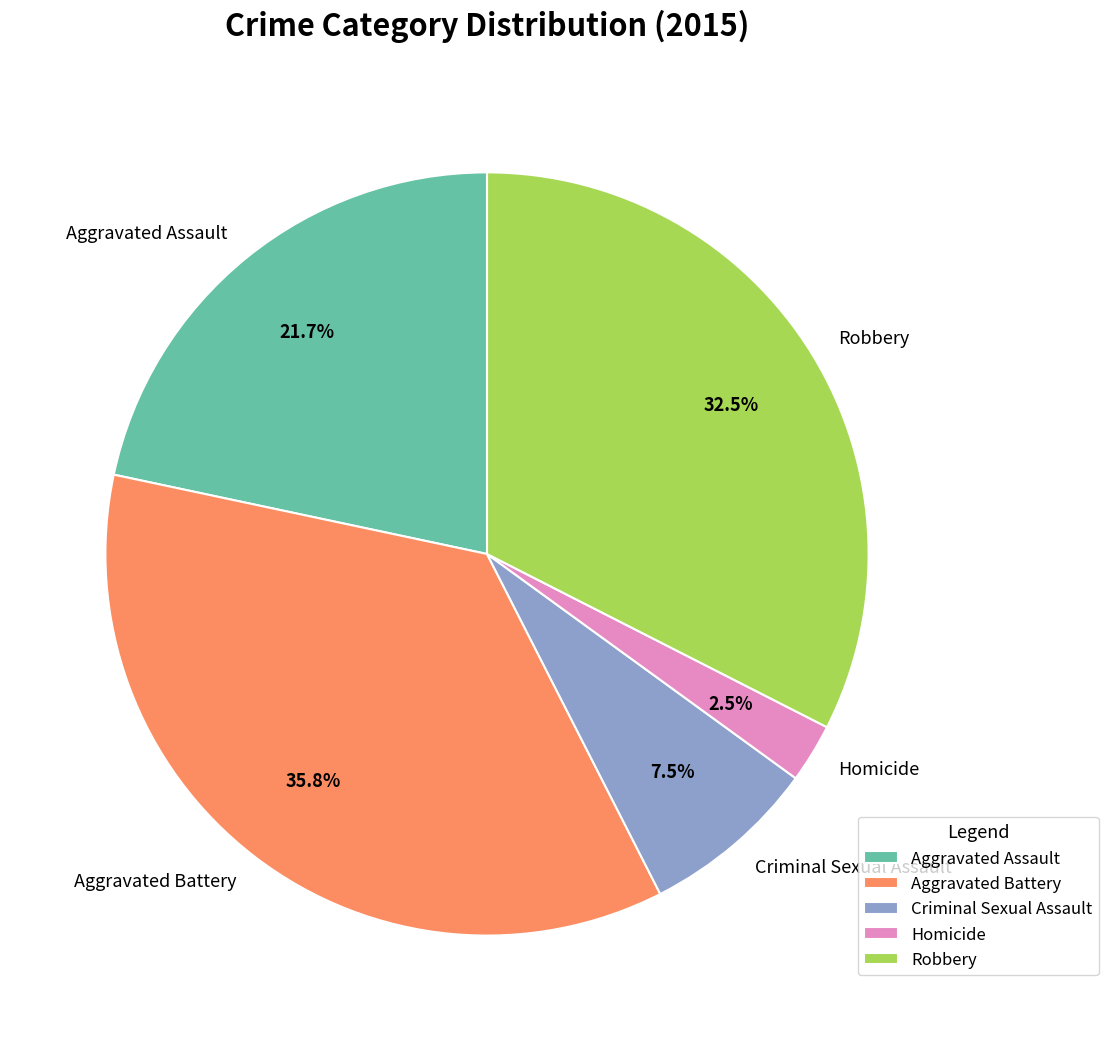

What is the ratio of the value at Aggravated Assault to the value at Homicide?

8.7